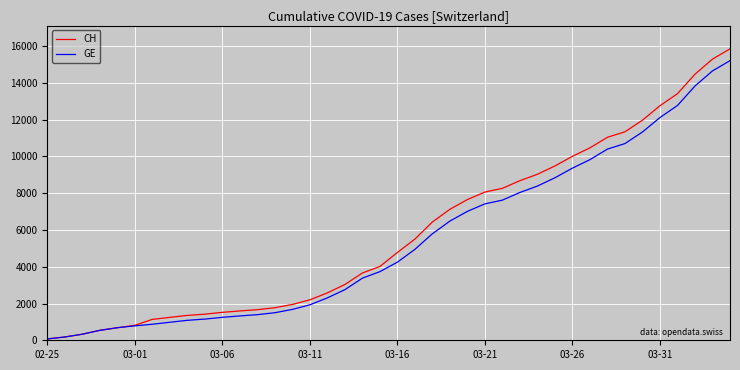

Which series has the widest spread of values?

CH